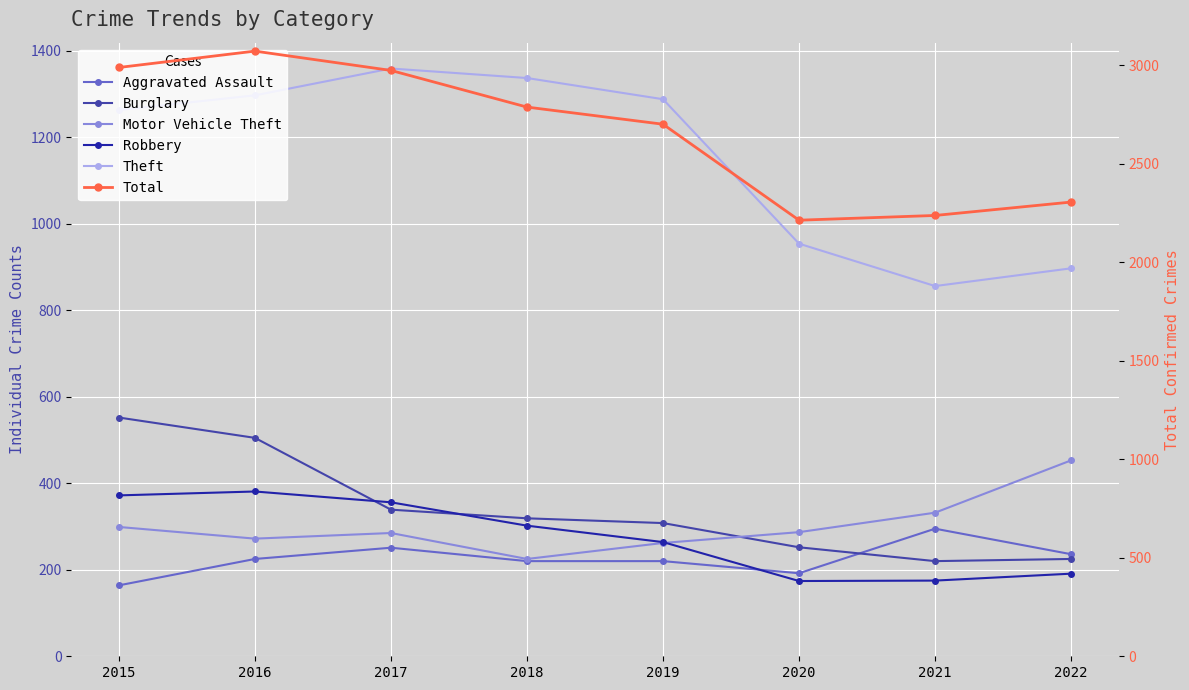

Rank the series by their maximum value, from lowest to highest.

Aggravated Assault, Robbery, Motor Vehicle Theft, Burglary, Theft, Total